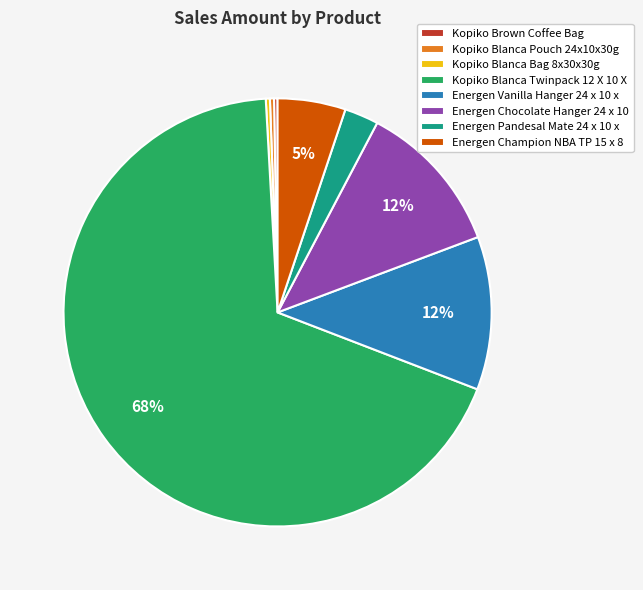

Does Kopiko Blanca Twinpack 12 X 10 X represent more than half of the total?

Yes